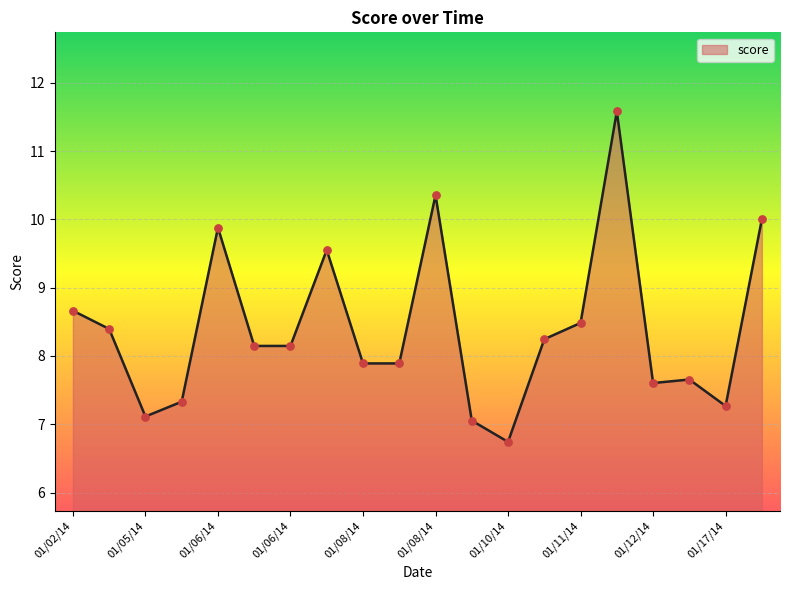

What is the greatest value displayed?

11.6